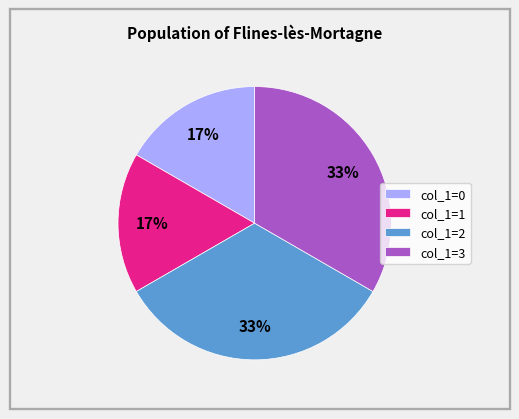

The col_1=0 slice represents 17% of the pie. True or false?

True